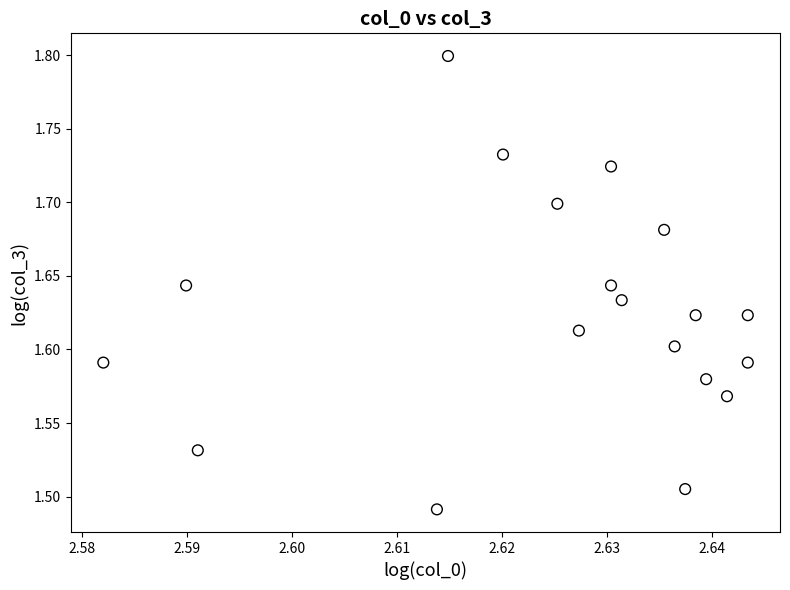

What is the range of Y values (max minus min)?

0.3